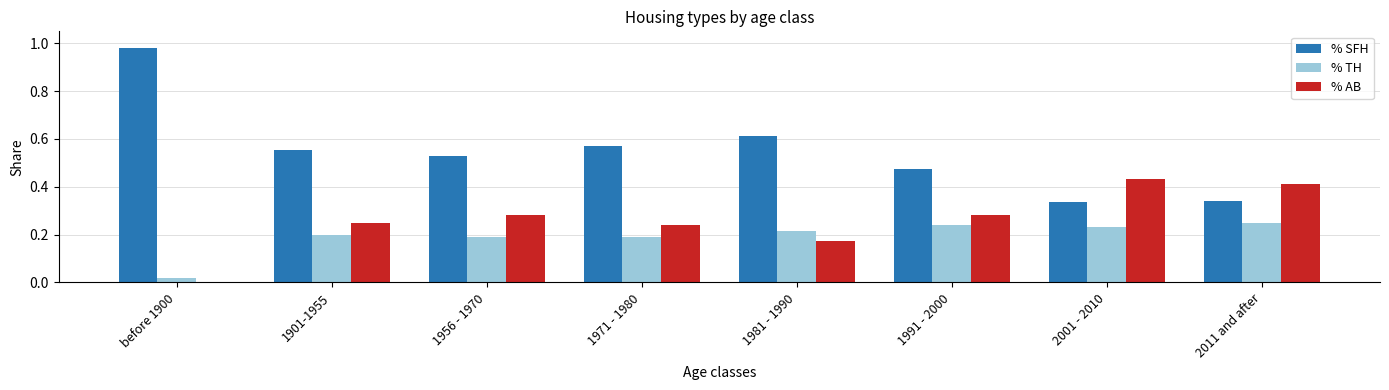

Which series has the largest total across all categories?

% SFH